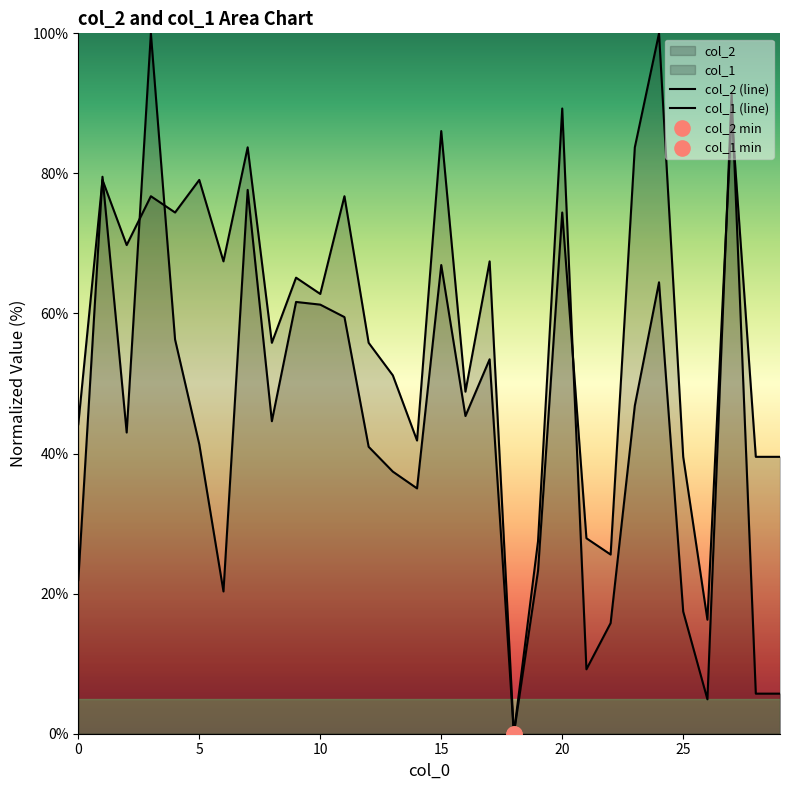

Is the value of col_2 at 0 greater than the value of col_1 at 5?

No